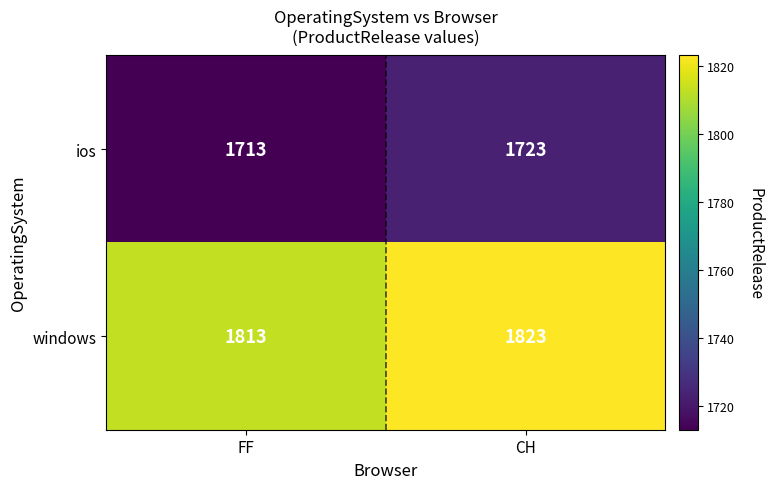

How many distinct data groups are displayed?

2